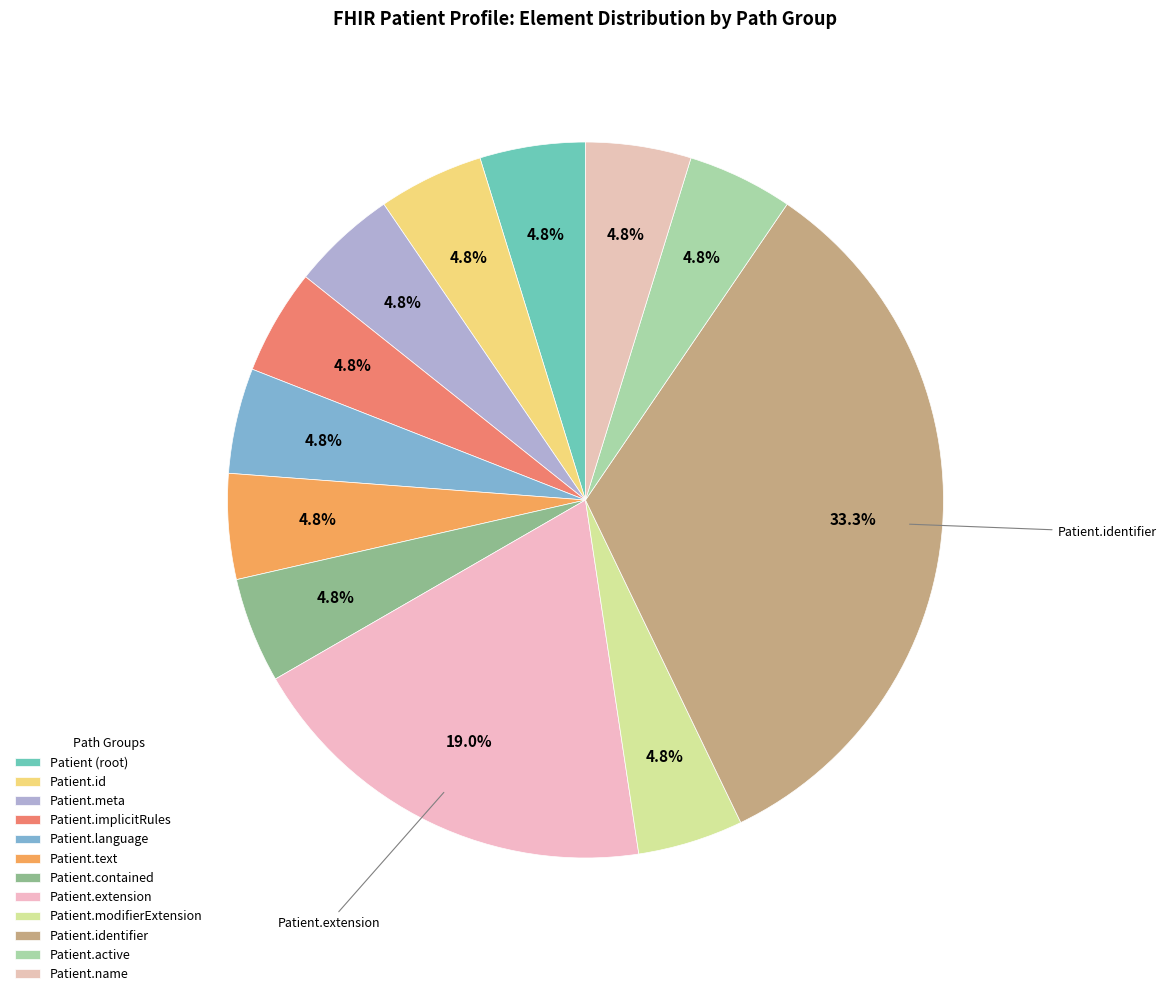

To the nearest percent, what percentage of the pie is Patient.meta?

5%